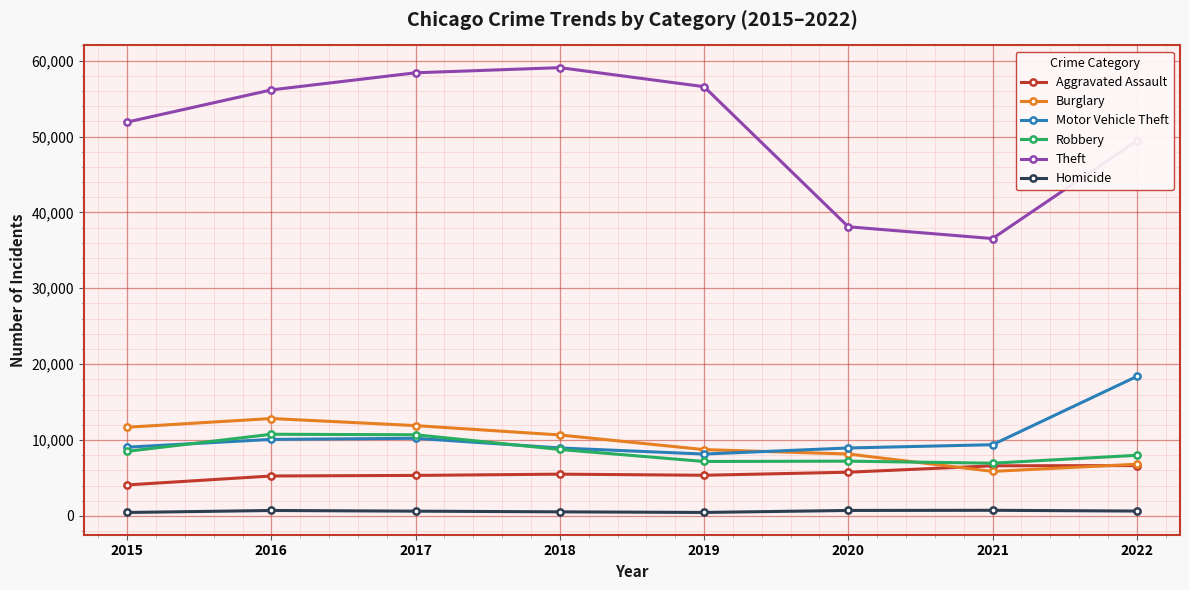

What value does the Robbery series have at 2016?

10764